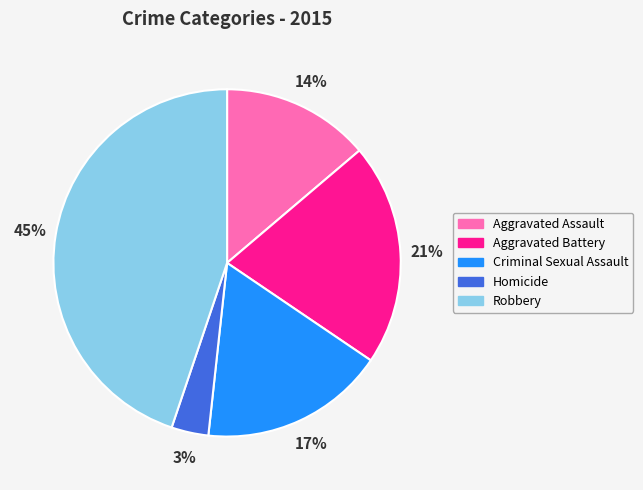

Is the sum of Criminal Sexual Assault and Robbery greater than half?

Yes